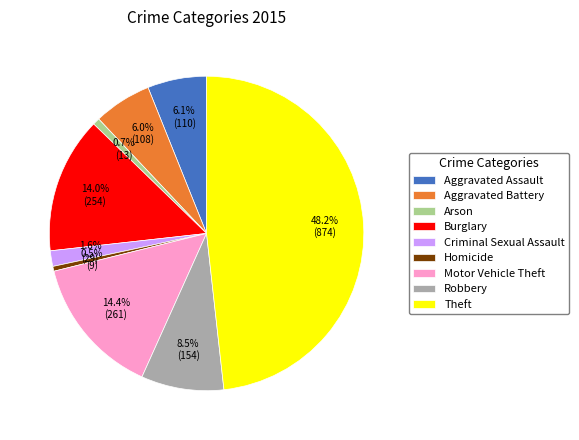

Count the number of slices in the pie.

9